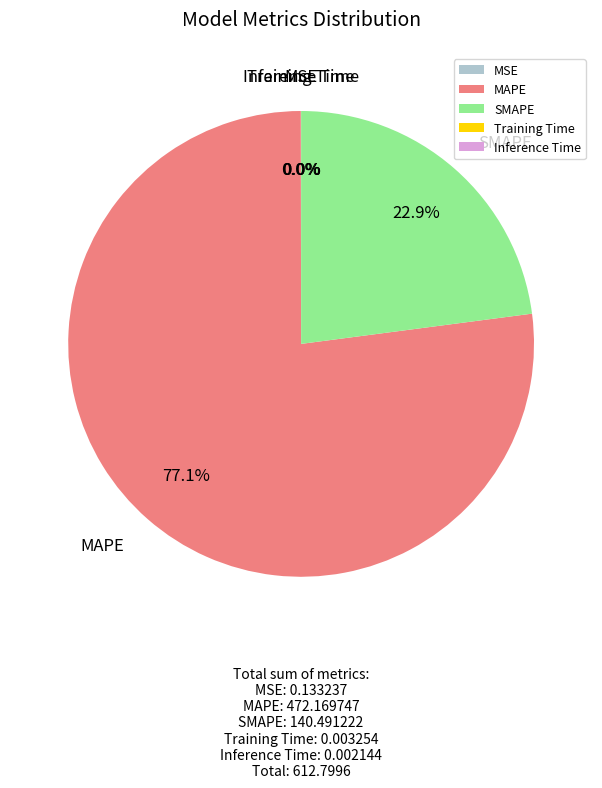

To the nearest percent, what is the combined percentage of SMAPE and MAPE?

100%